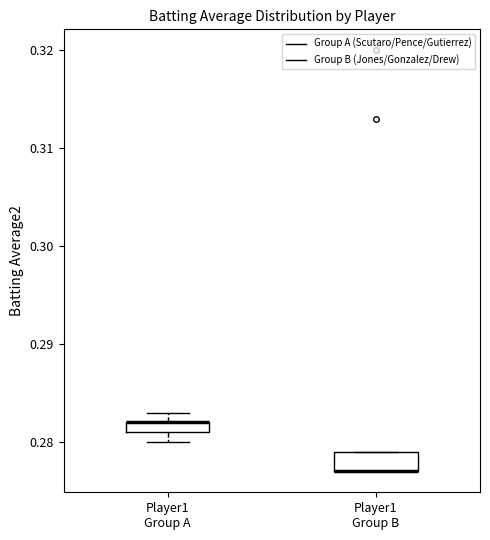

Which box is the tallest, from its lower edge to its upper edge?

Player1 Group B